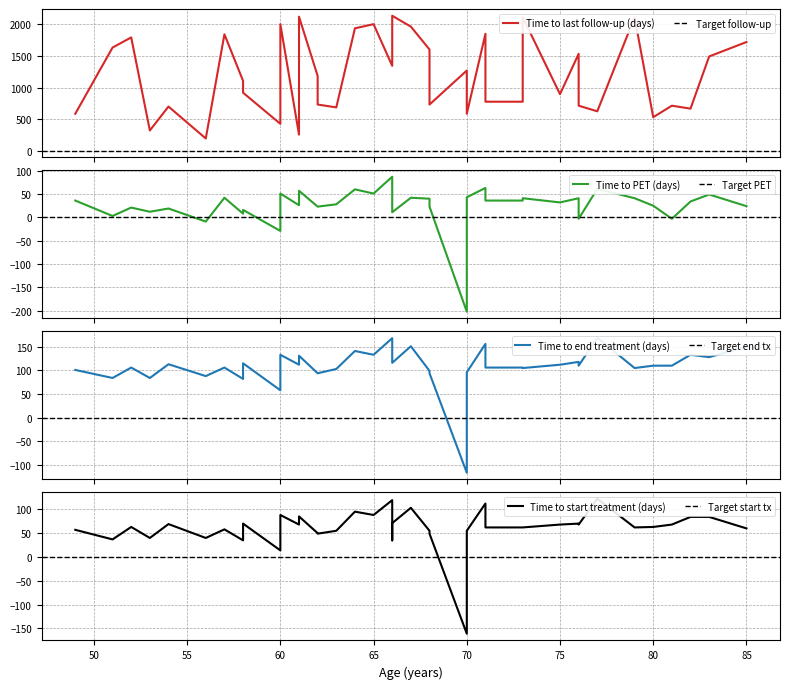

How many distinct data groups are displayed?

4